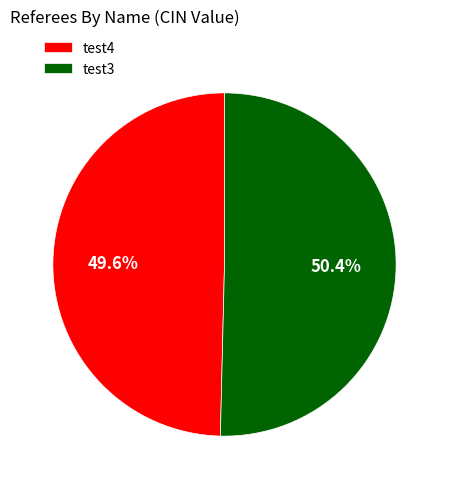

Is test3 the majority of the pie?

Yes